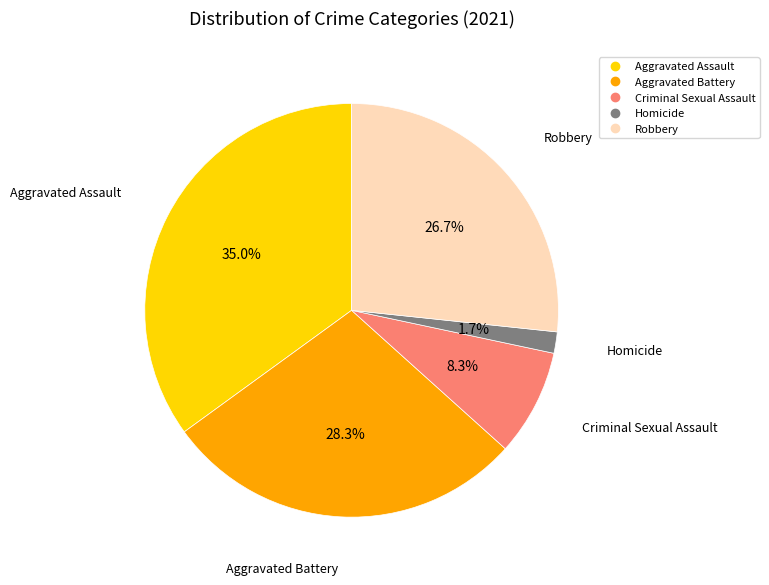

To the nearest percent, what is the difference between the largest and smallest slice percentages?

33%